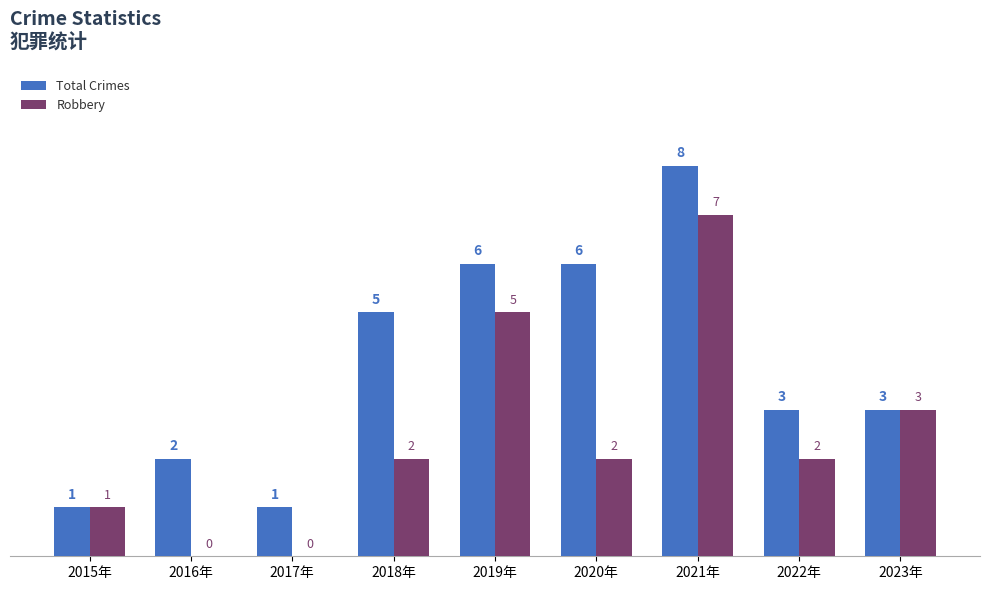

What is the sum of the Robbery values at 2019年 and 2015年?

6